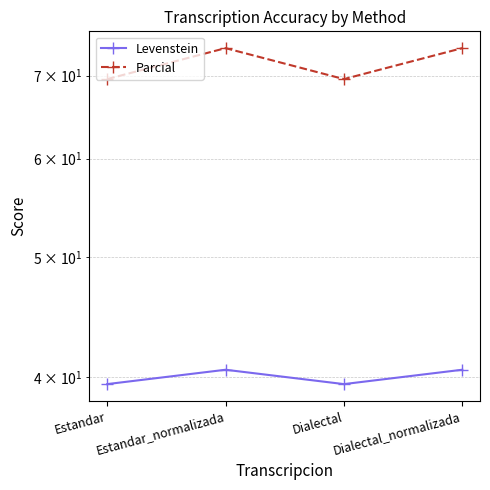

Count the Parcial values in the range 69 to 73.

2